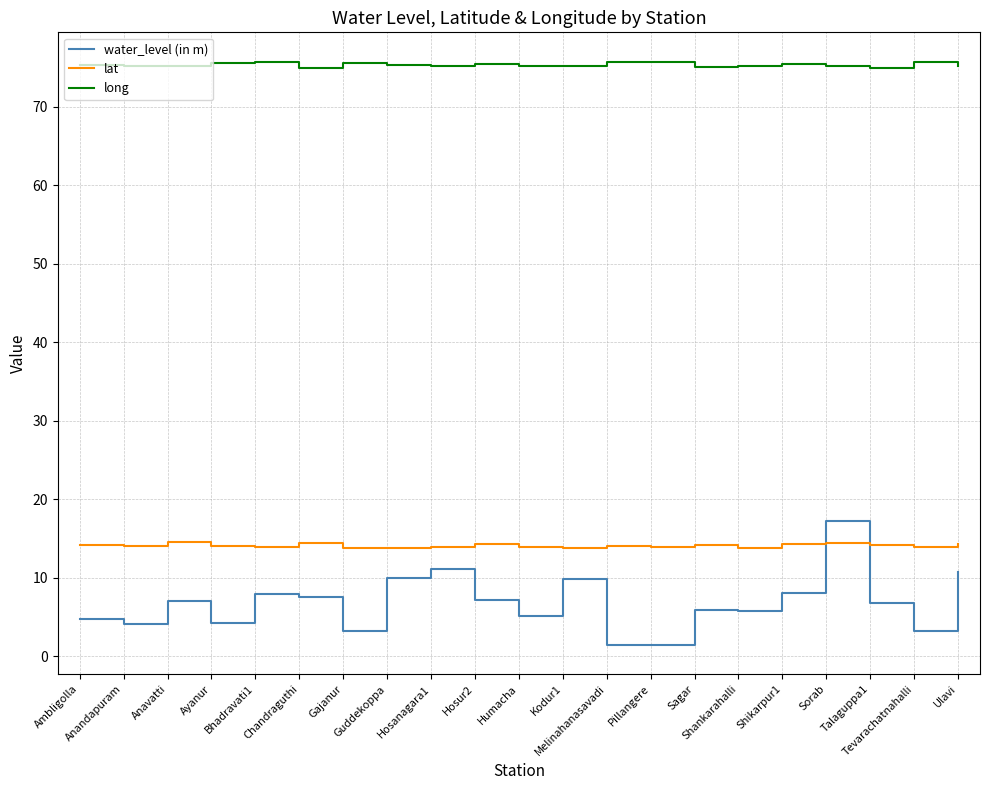

What is the maximum value shown in the chart?

75.7